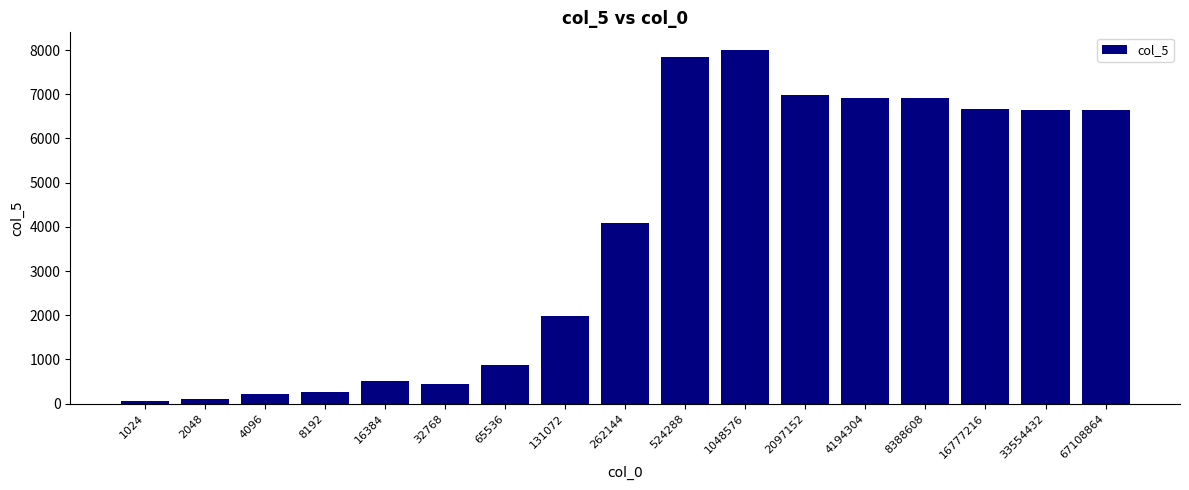

Is it true that the value at 67108864 is 6647?

True